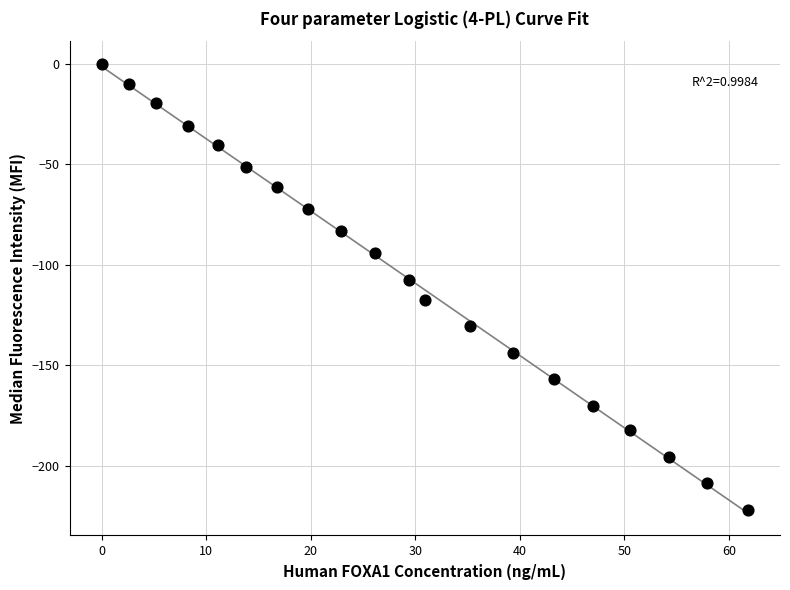

What is the range of Y values (max minus min)?

221.9